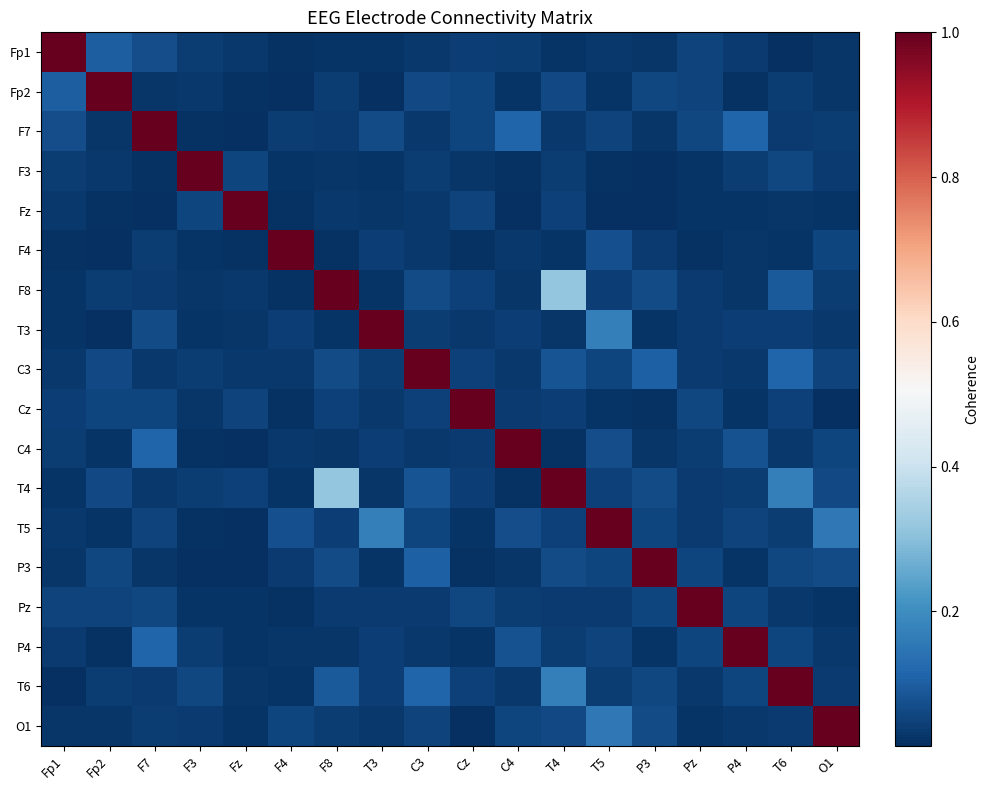

At how many categories does at least one series exceed 0?

18